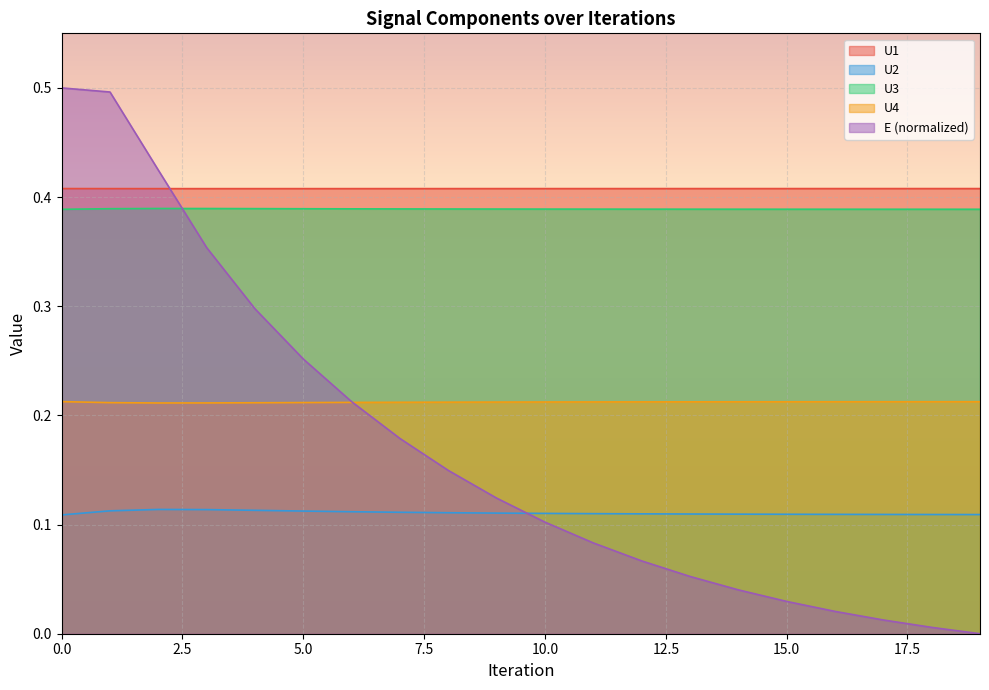

What is the sum of the U4 values at 10 and 4?

0.4